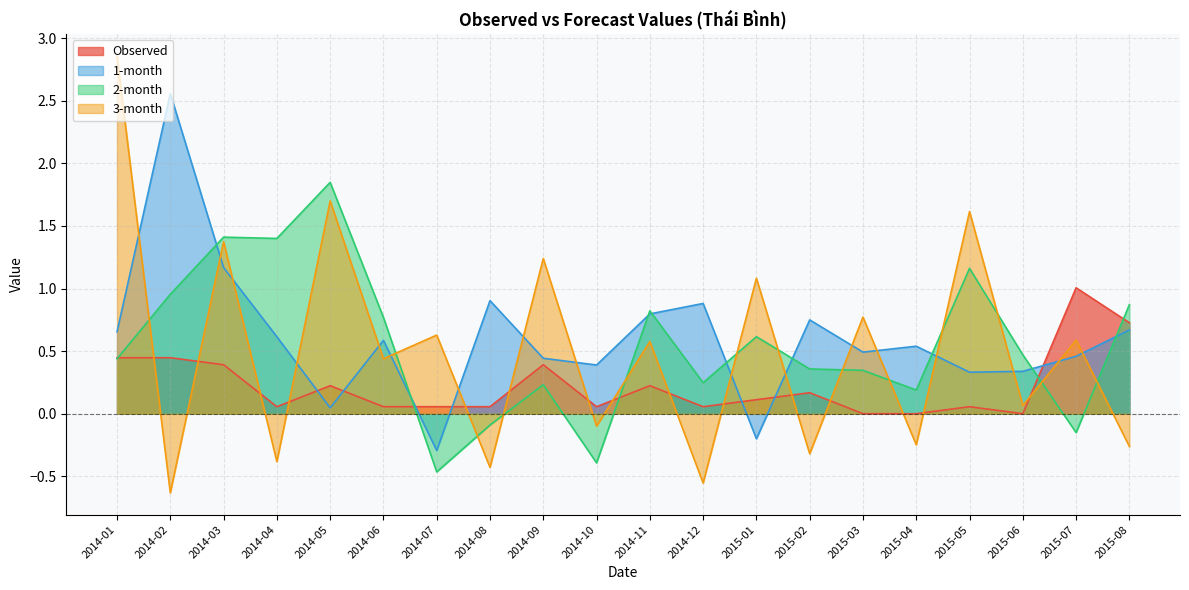

Is it true that 3-month equals 2.7 at 2015-05?

False